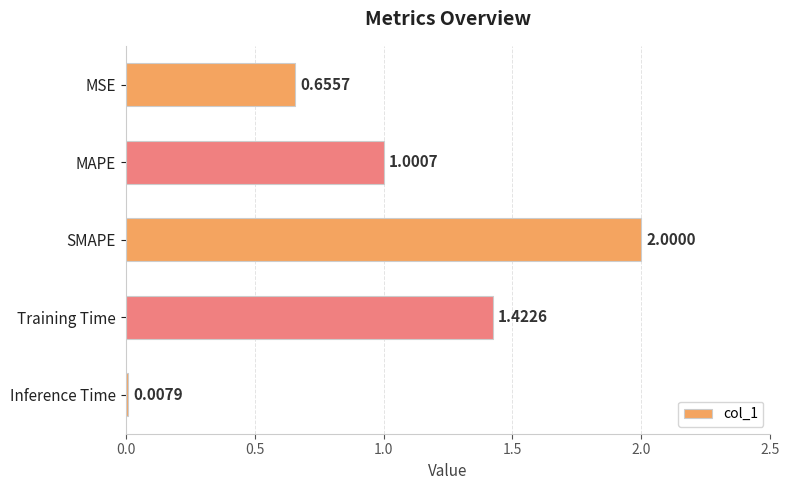

List the labels in order of value, largest first.

SMAPE, Training Time, MAPE, MSE, Inference Time